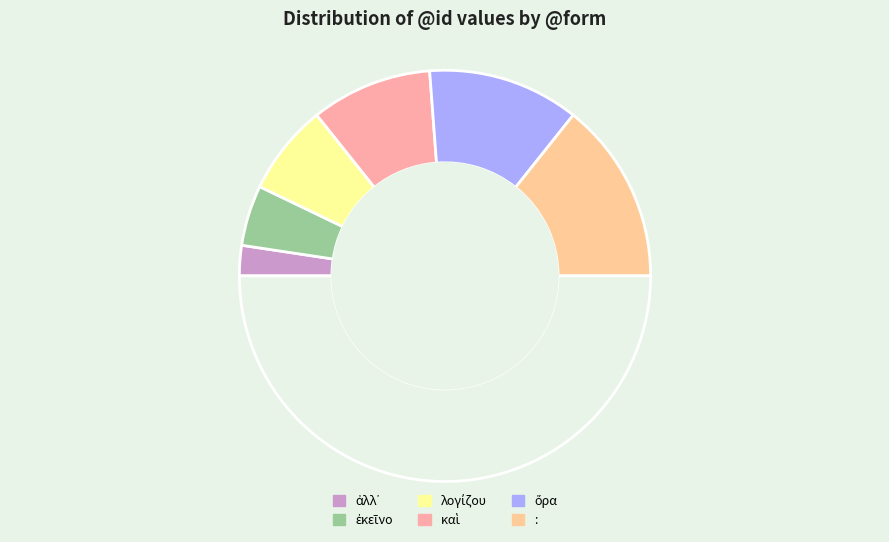

Rank the categories by value from highest to lowest.

:, ὅρα, καὶ, λογίζου, ἐκεῖνο, ἀλλ᾽